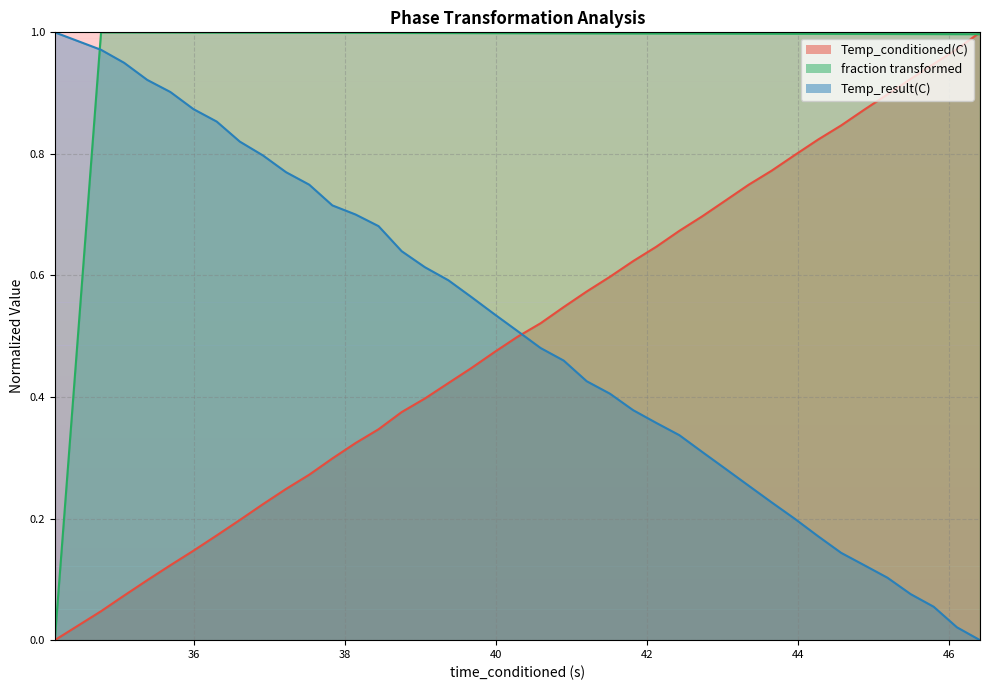

True or false: fraction transformed and Temp_conditioned(C) intersect in this chart.

True